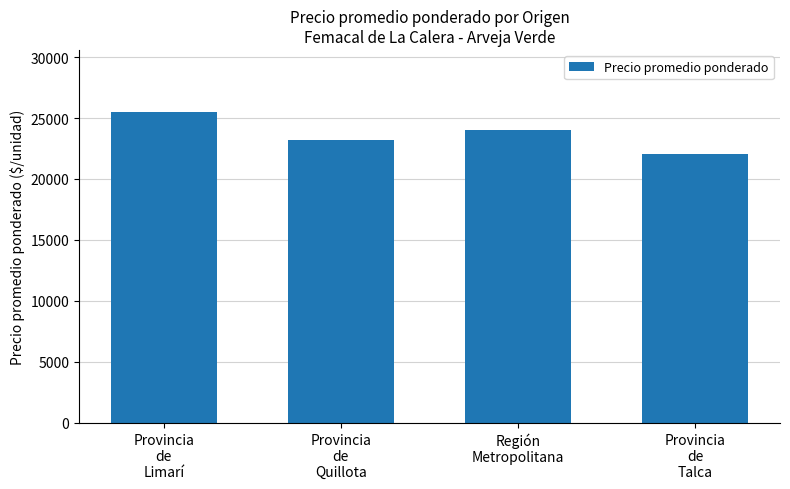

The chart shows a value of 22073 at Provincia
de
Talca. True or false?

True